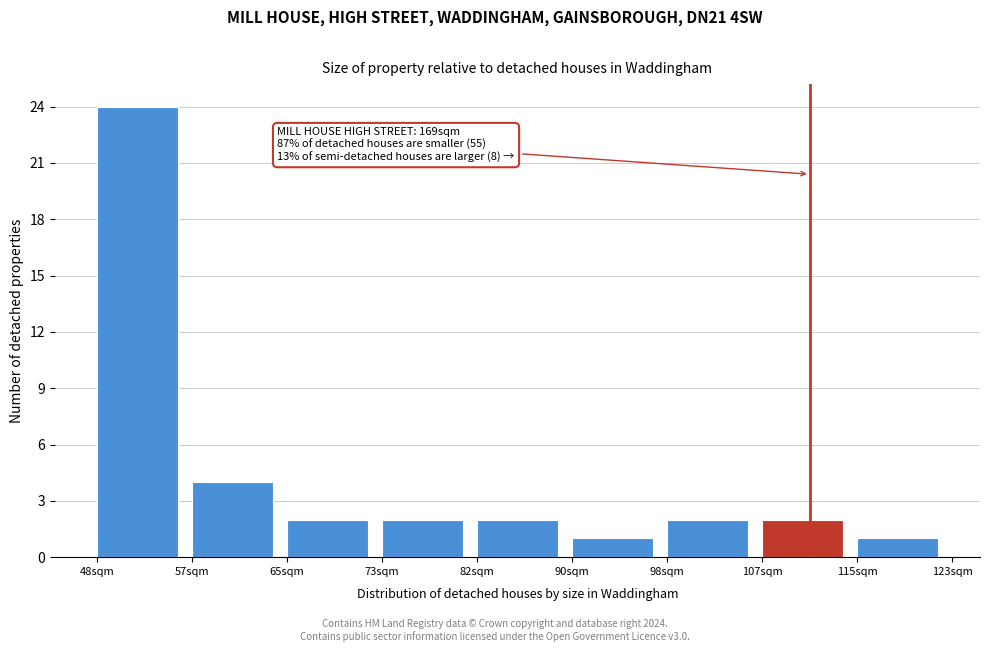

Reading right to left, transcribe all the data shown in this chart.

1	2	2	1	2	2	2	4	24